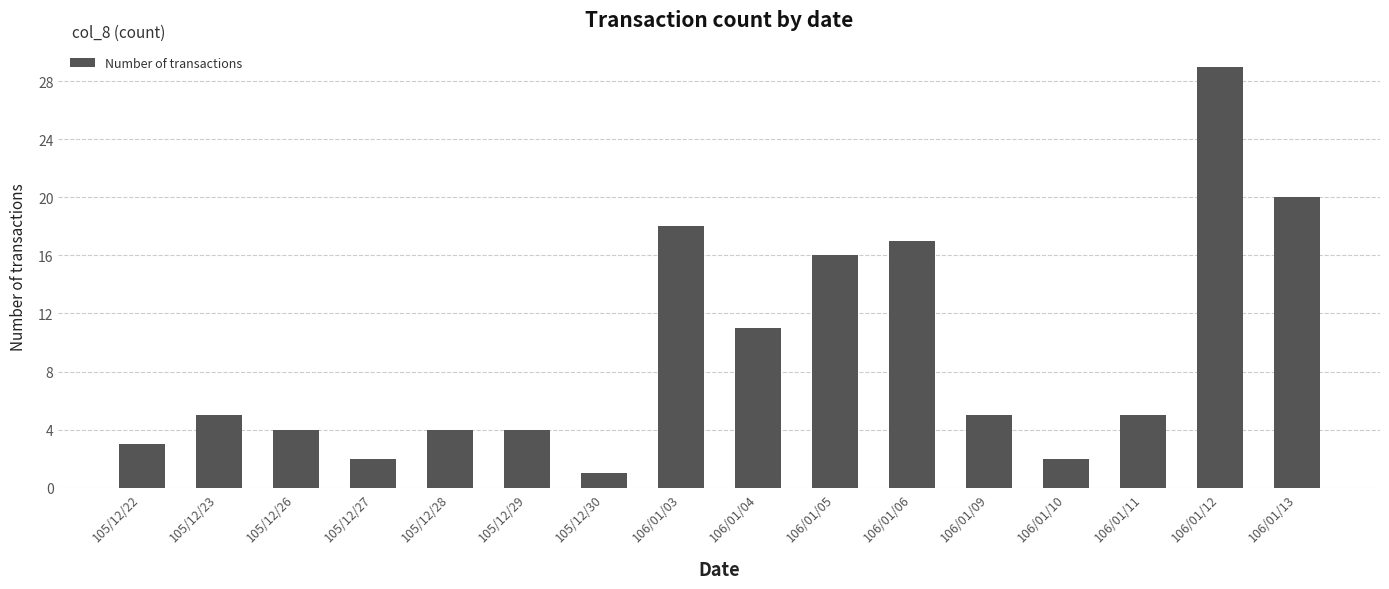

Reading right to left, extract all data points from this chart.

106/01/13=20	106/01/12=29	106/01/11=5	106/01/10=2	106/01/09=5	106/01/06=17	106/01/05=16	106/01/04=11	106/01/03=18	105/12/30=1	105/12/29=4	105/12/28=4	105/12/27=2	105/12/26=4	105/12/23=5	105/12/22=3